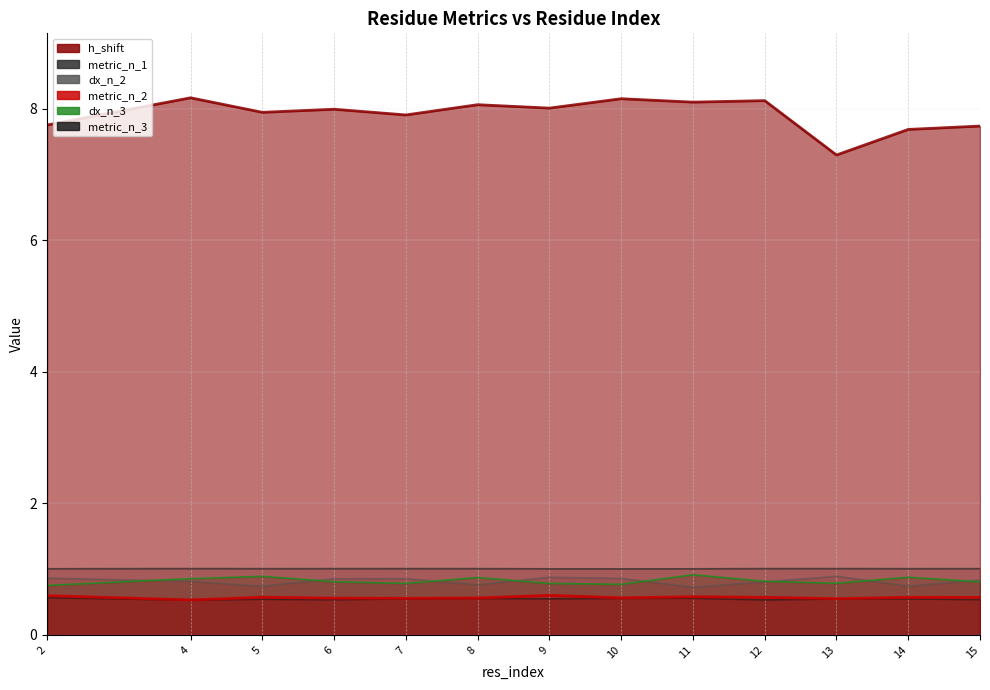

Is the value of dx_n_2 at 5 greater than the value of dx_n_3 at 4?

No